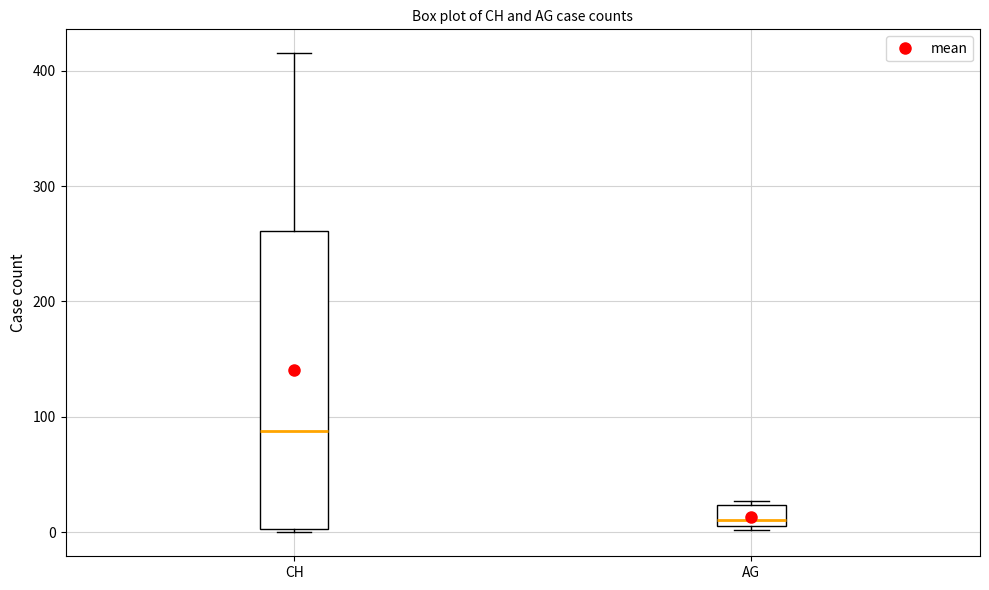

Reading left to right, read every box against the y-axis: the position of its median line, the range the box covers, and the ends of its whiskers. The values are not printed on the chart, so give them approximately, as read against the axis.

CH: median 90, box 0 to 260, whiskers 0 to 420
AG: median 10 (just above the box's lower edge), box 10 to 20, whiskers 0 to 30